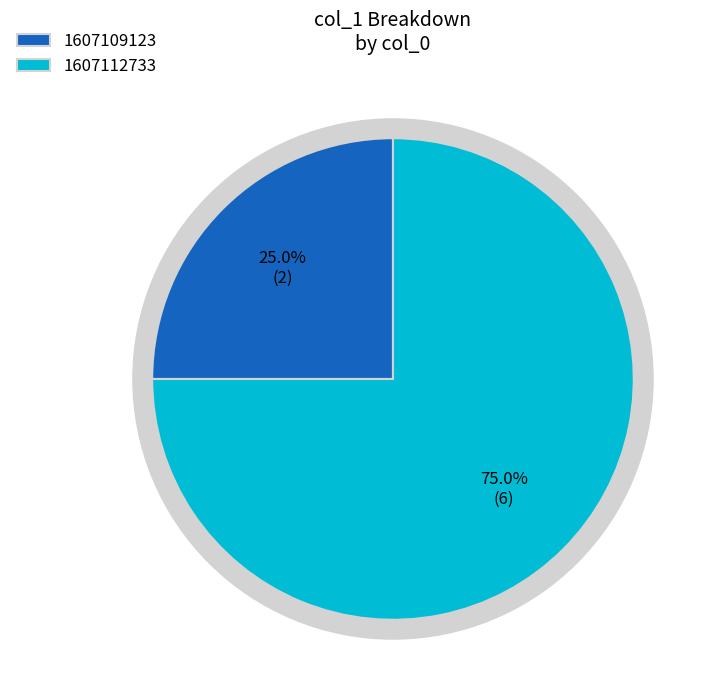

Is it true that 1607112733 is 90% of the pie?

False